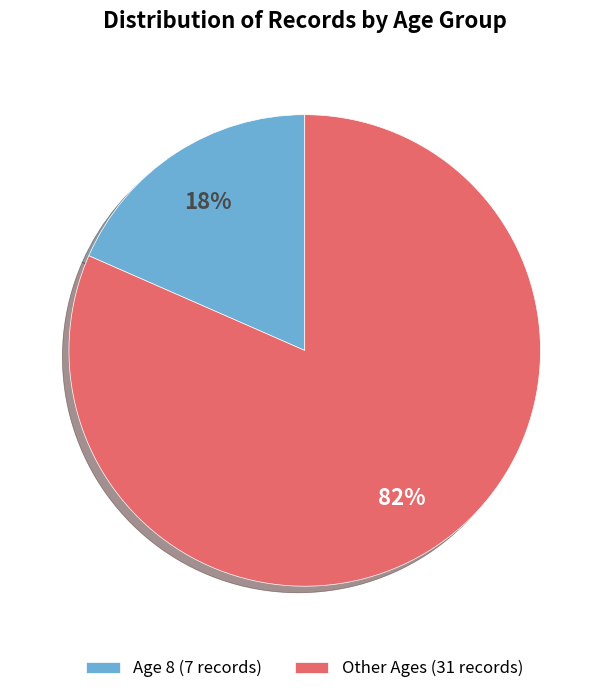

Combined, do Age 8 (7 records) and Other Ages (31 records) account for over 50%?

Yes